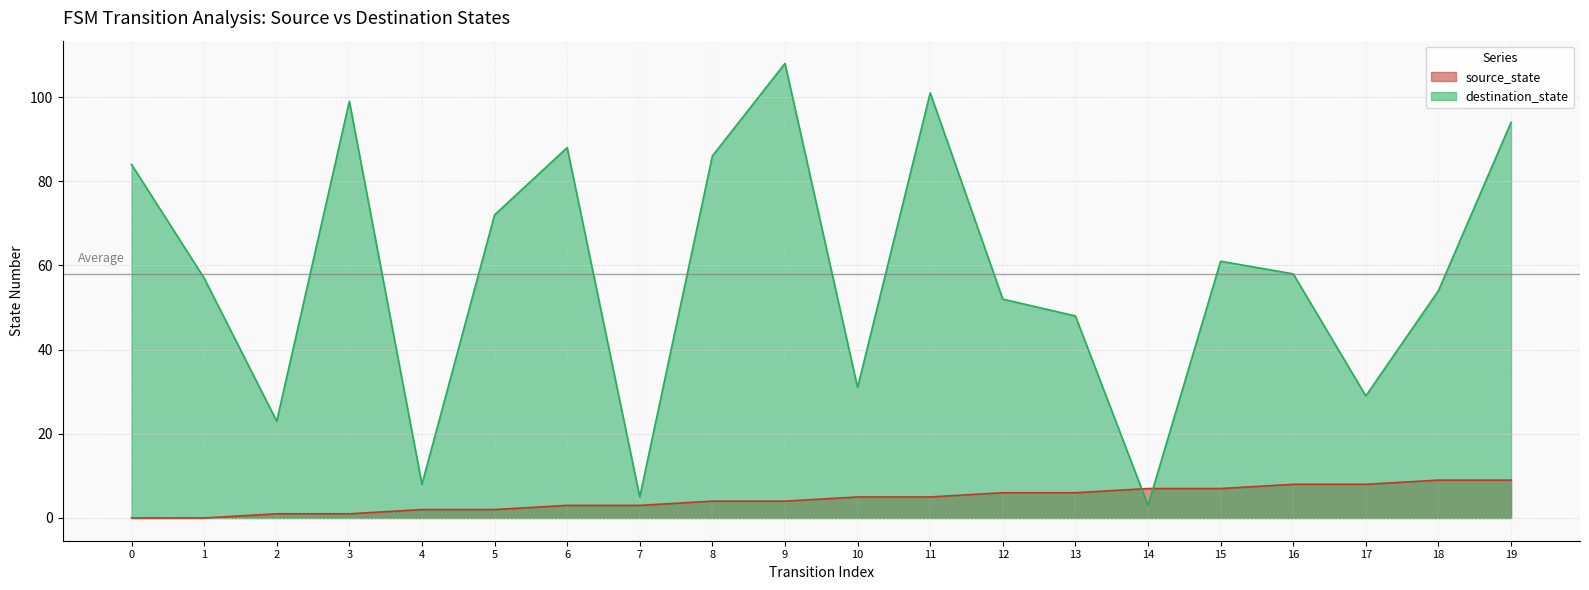

Where do source_state and destination_state first cross each other?

13 and 14